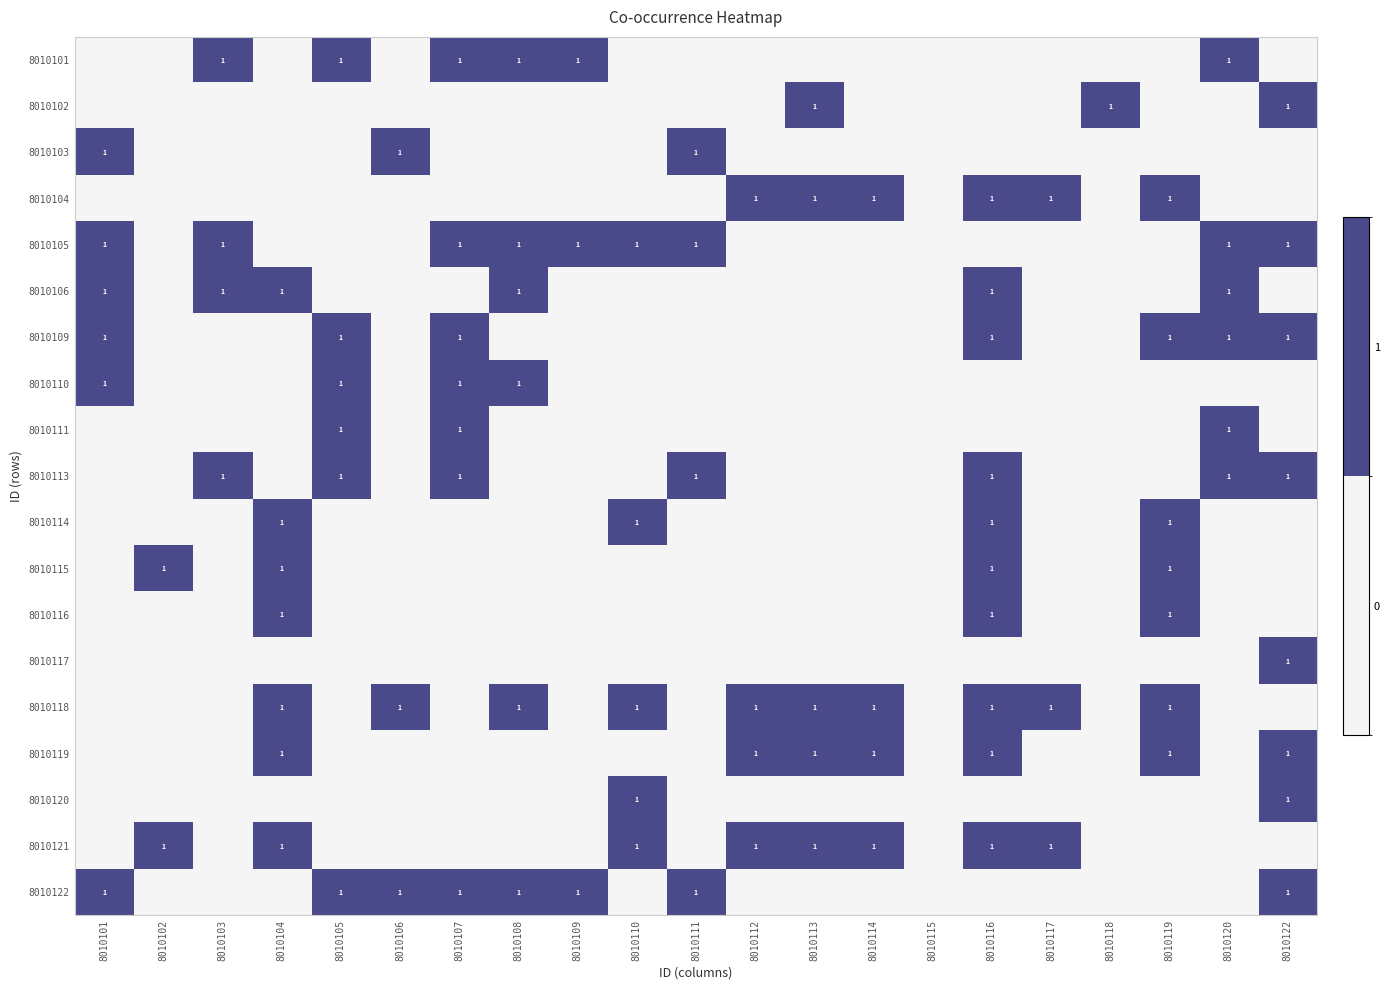

What is the maximum value shown in the chart?

1